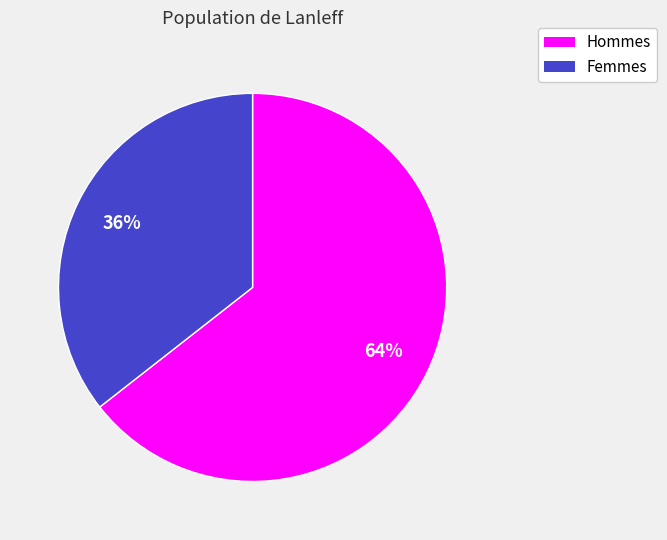

How many segments does this pie chart have?

2